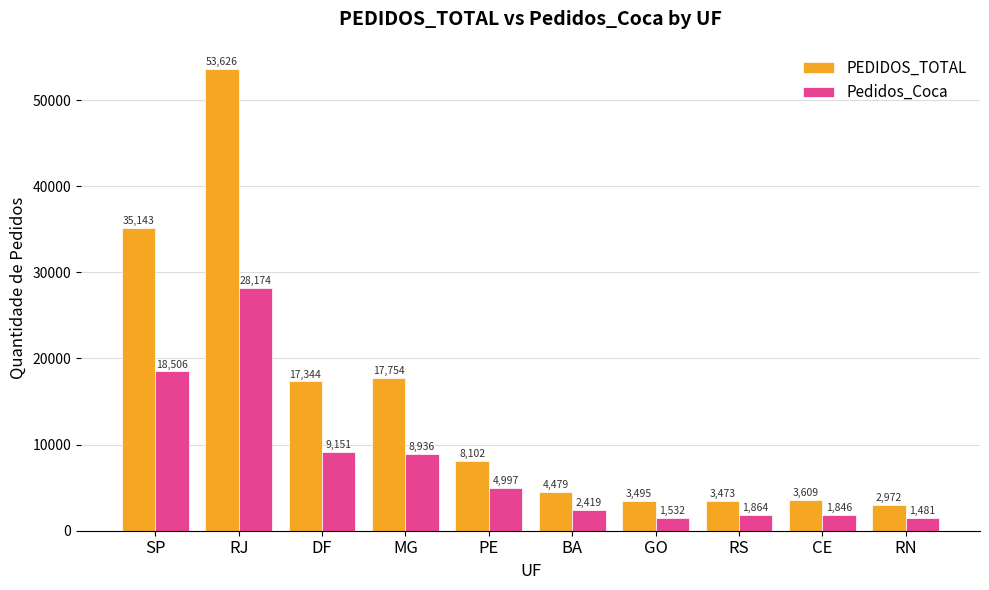

What is the difference between the second highest and minimum values in the PEDIDOS_TOTAL series?

32171